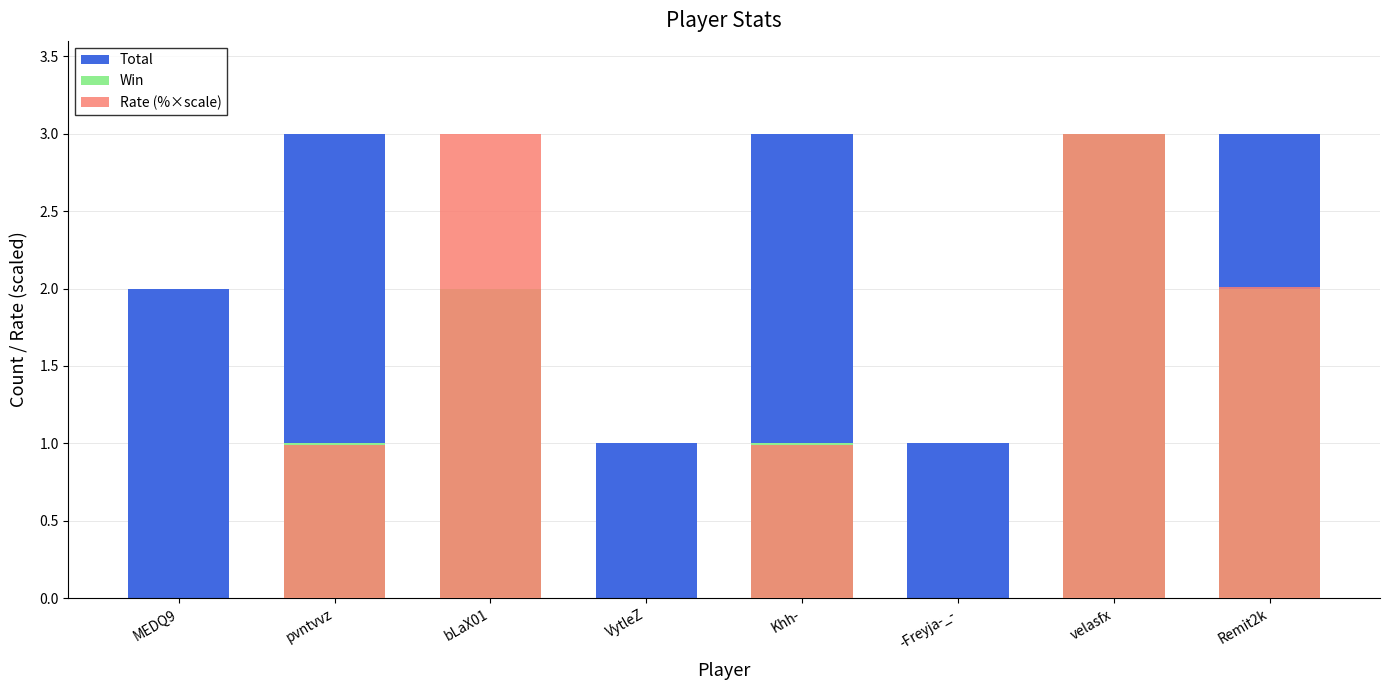

Which category has the highest value across all series?

pvntvvz